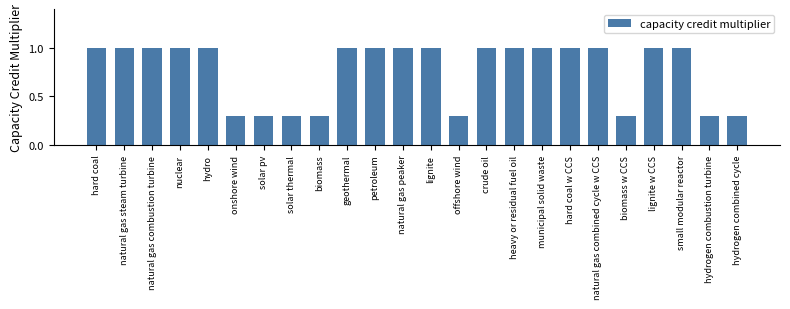

What is the greatest value displayed?

1.0